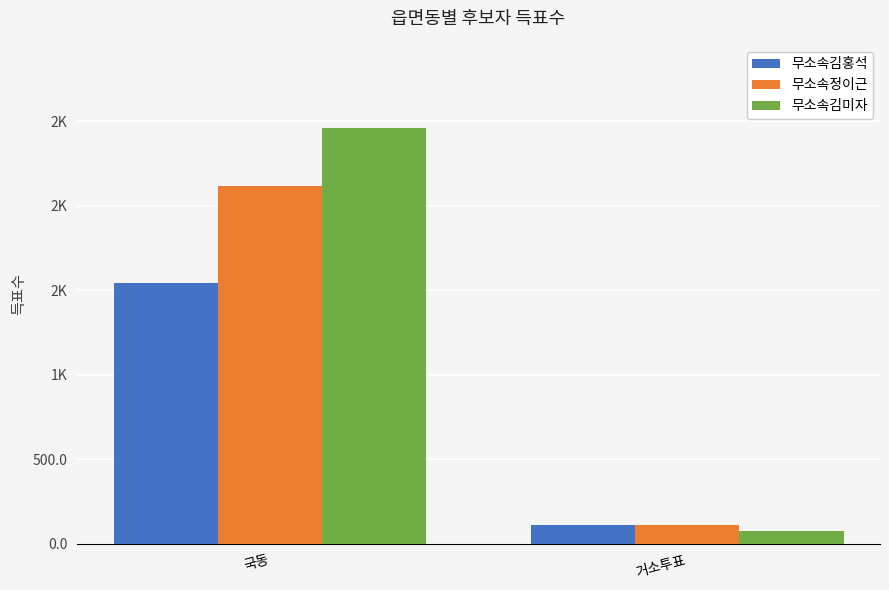

What is the difference between the highest and lowest values at 거소투표?

38